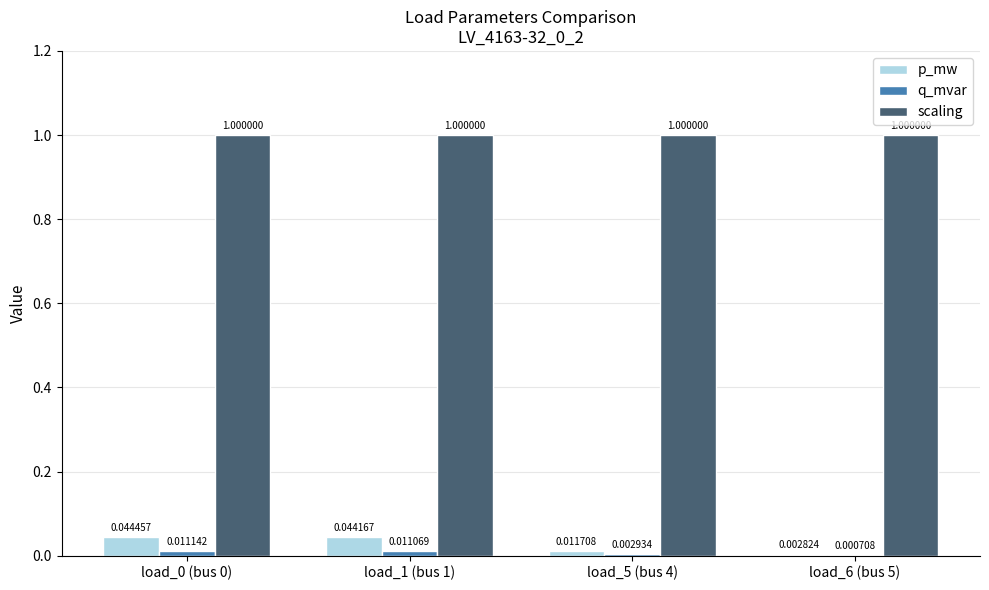

What is the sum of all scaling values?

4.0